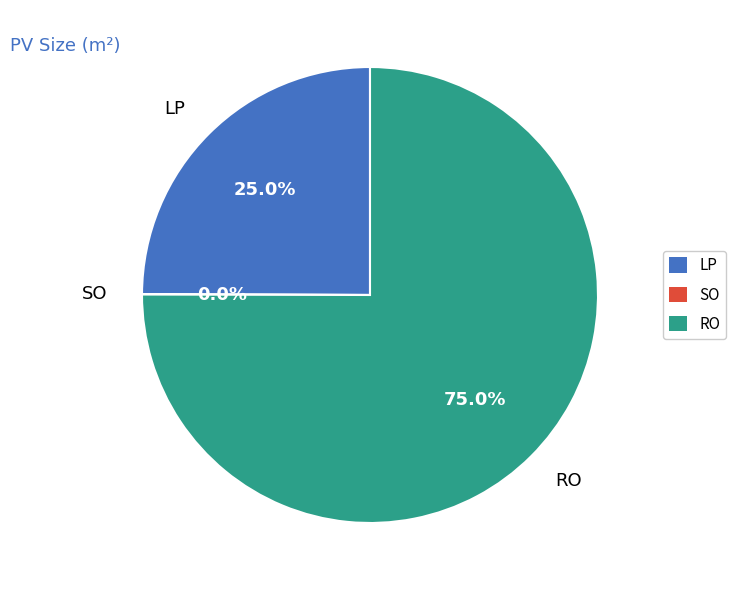

What is the ratio of the value at RO to the value at LP?

3.0